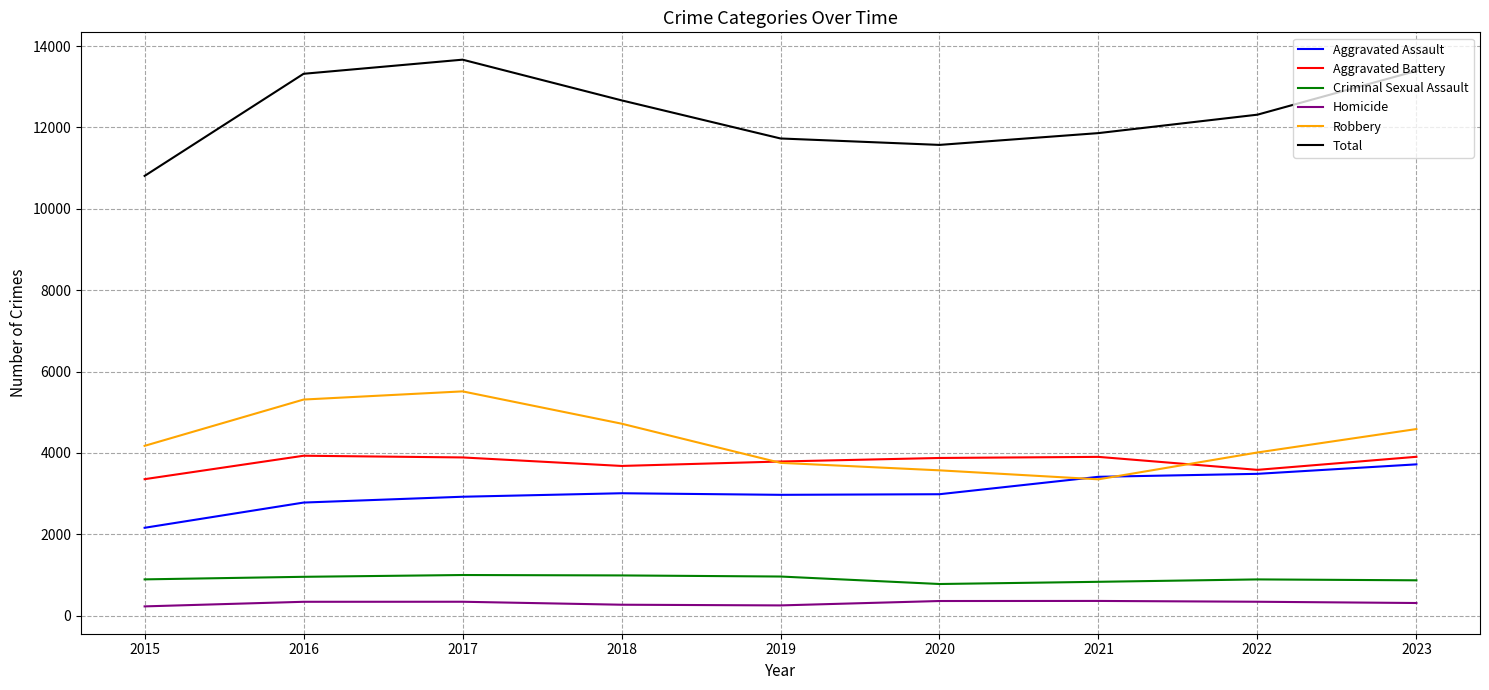

True or false: Total has a value of 12666 at 2018.

True